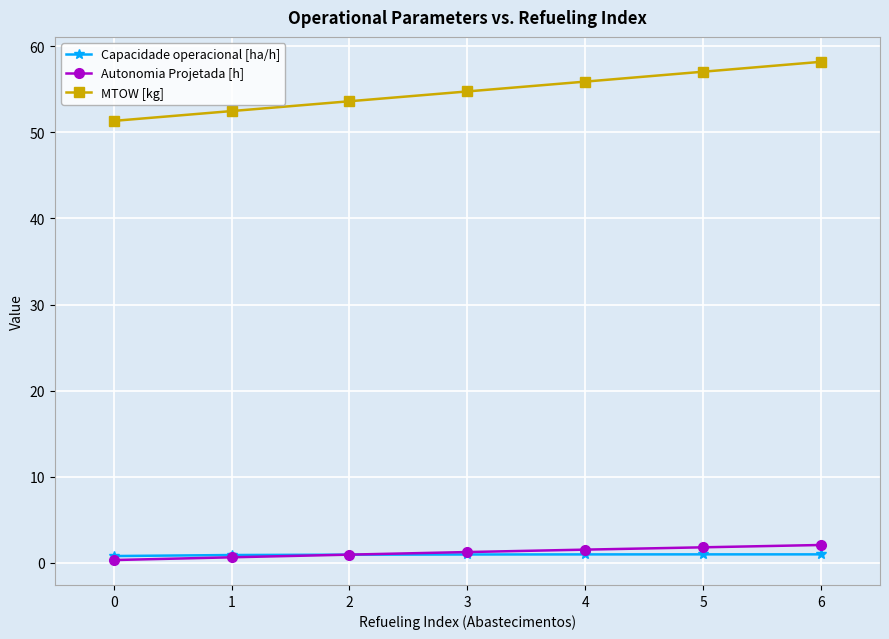

Which series has the largest range (max minus min)?

MTOW [kg]